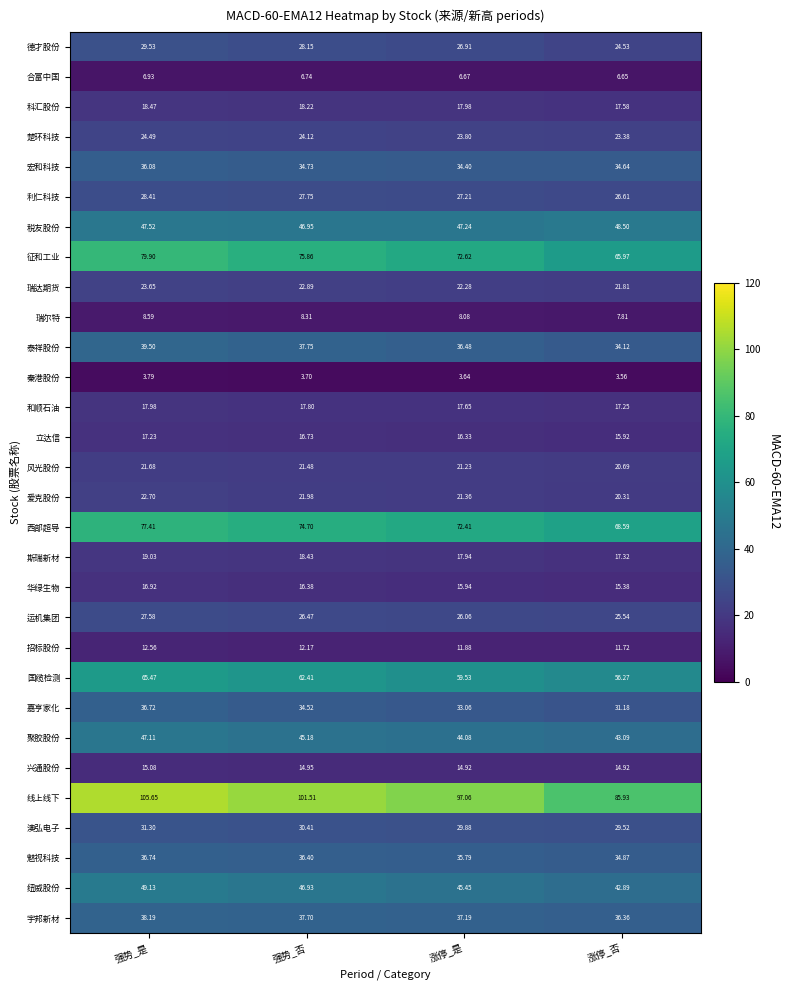

Which series has the largest total across all categories?

线上线下